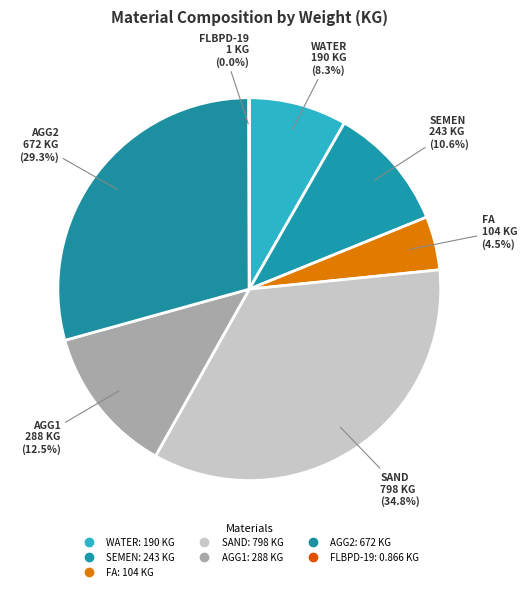

What is the ratio of the value at WATER to the value at AGG2?

0.3